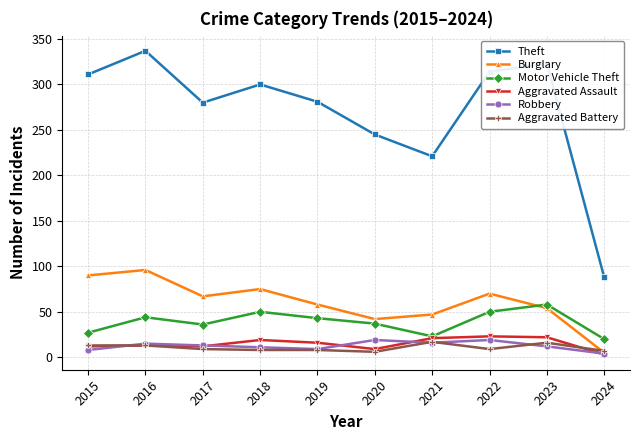

Between 2022 and 2024, which series saw the biggest shift?

Theft